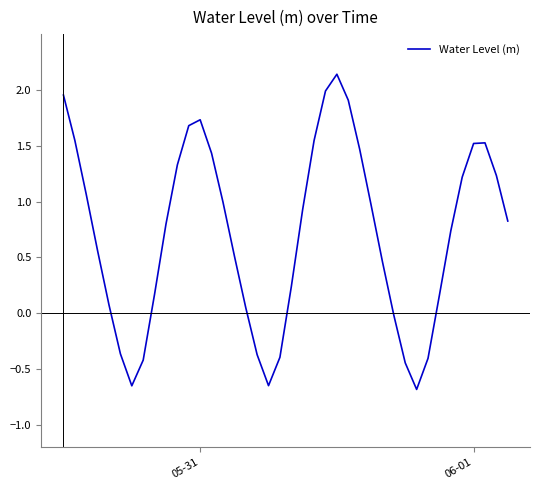

What is the difference between the maximum and minimum values?

2.8